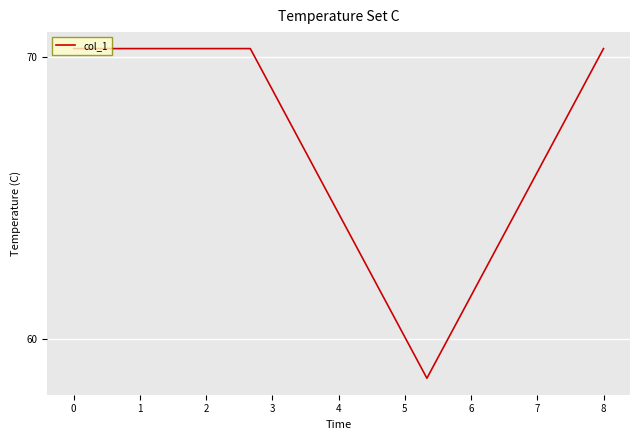

How many interior local valleys (lower than both neighbors) does the data have?

1